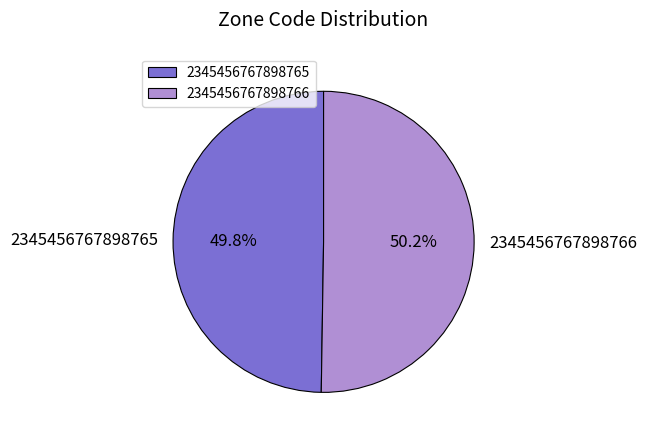

What percentage do 2345456767898766 and 2345456767898765 together represent?

100.0%